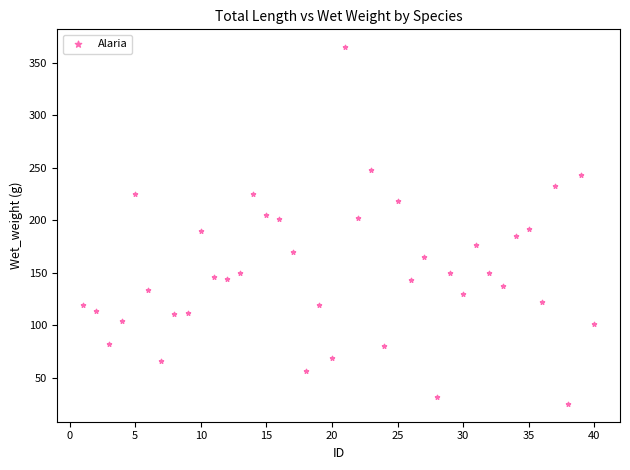

What is the range of X values (max minus min)?

39